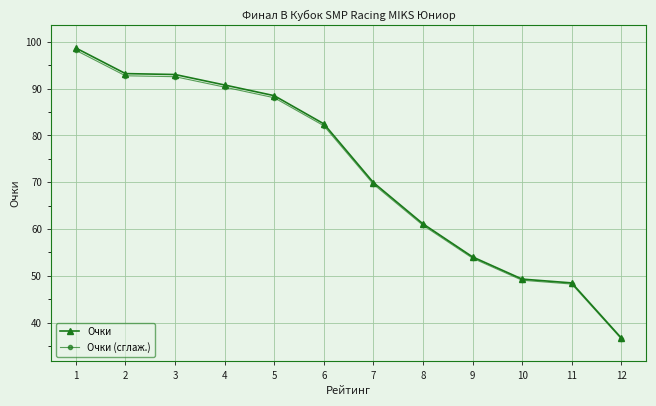

Which series changed the most between 2 and 9?

Очки